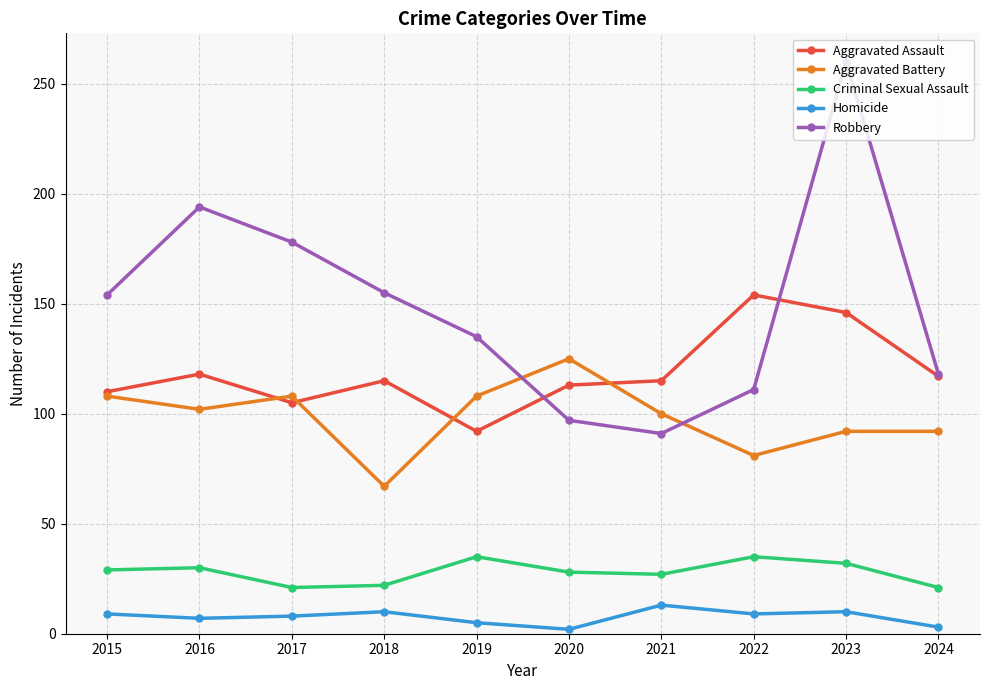

Is the value of Aggravated Battery at 2024 greater than the value of Aggravated Assault at 2021?

No